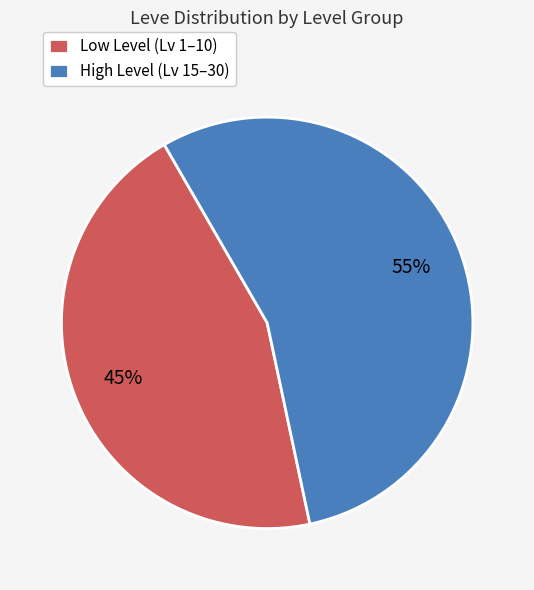

Is it true that High Level (Lv 15–30) is 63% of the pie?

False